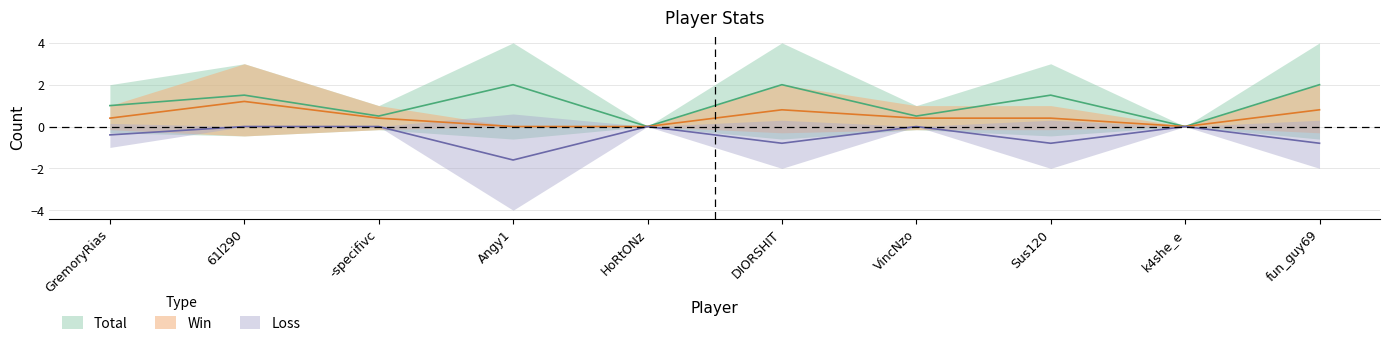

The value of Win at HoRtONz is 0.0. True or false?

True